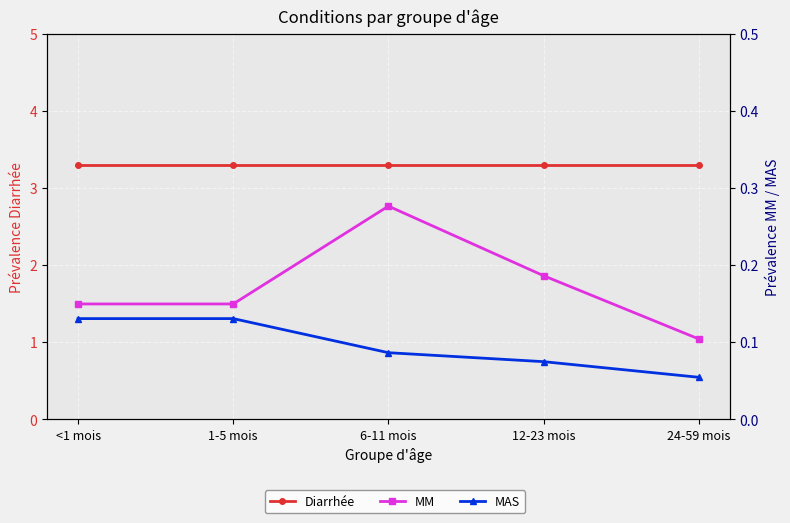

Does the chart display data point markers on the line(s)?

Yes